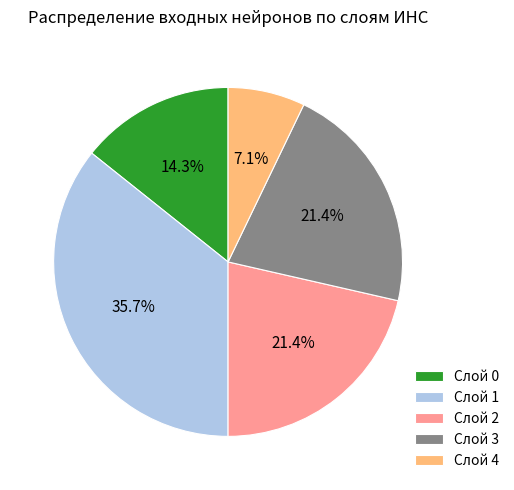

To the nearest percent, what is the difference between the Слой 3 and Слой 1 slice percentages?

14%